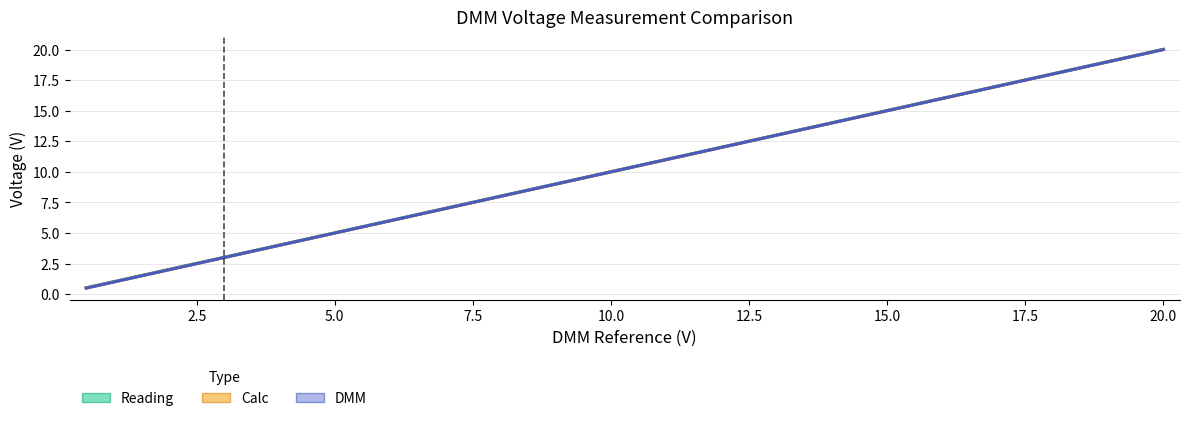

Which has a higher value, 20.0 or 7.5?

20.0